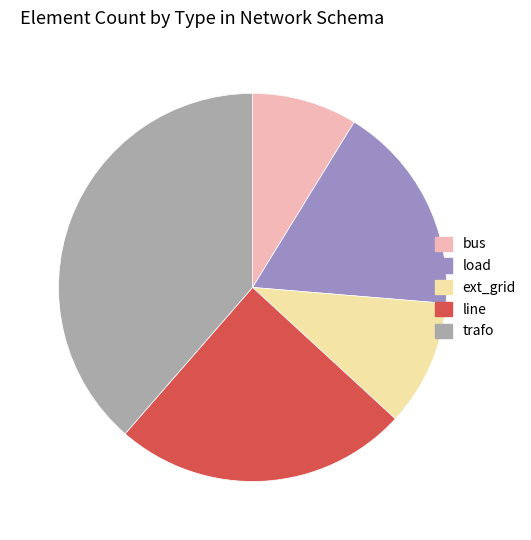

Is the sum of ext_grid and load greater than half?

No